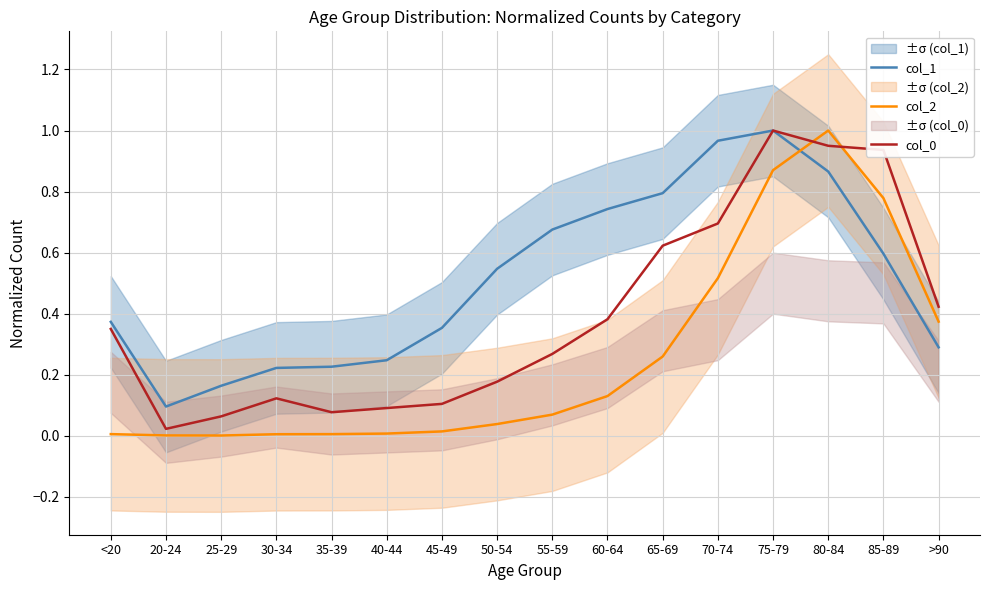

Where is the first local maximum for col_0?

30-34